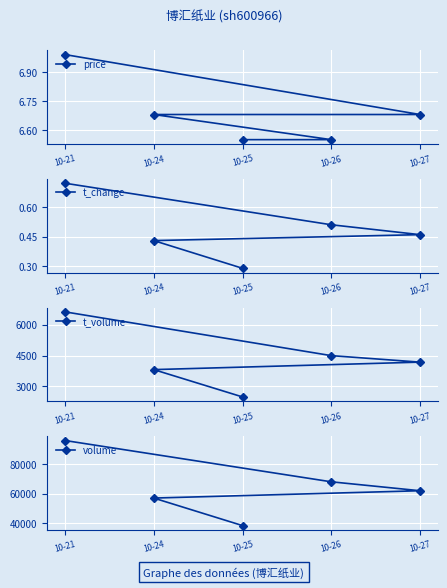

Which category has the highest value in the price series?

10-21